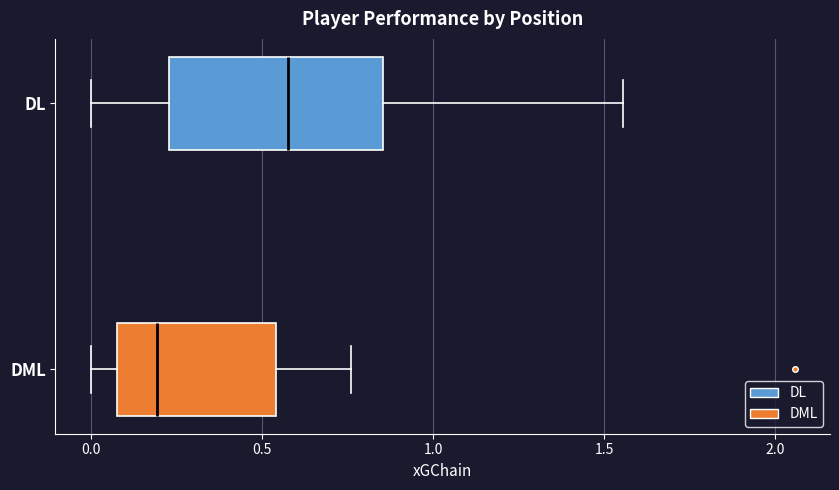

Which box is the widest, from its left edge to its right edge?

DL